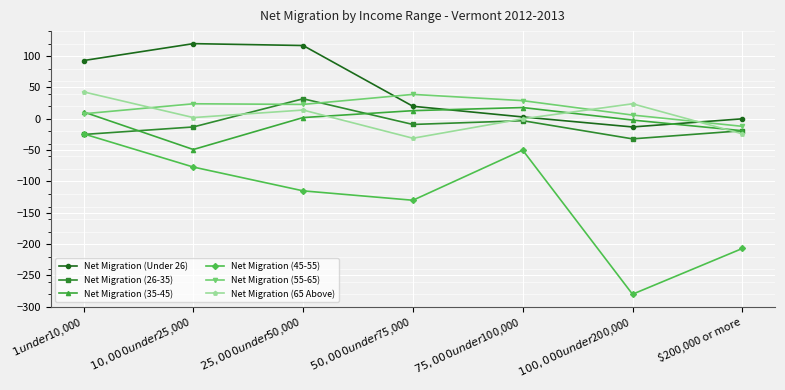

The value of Net Migration (Under 26) at $75,000 under $100,000 is 3. True or false?

True